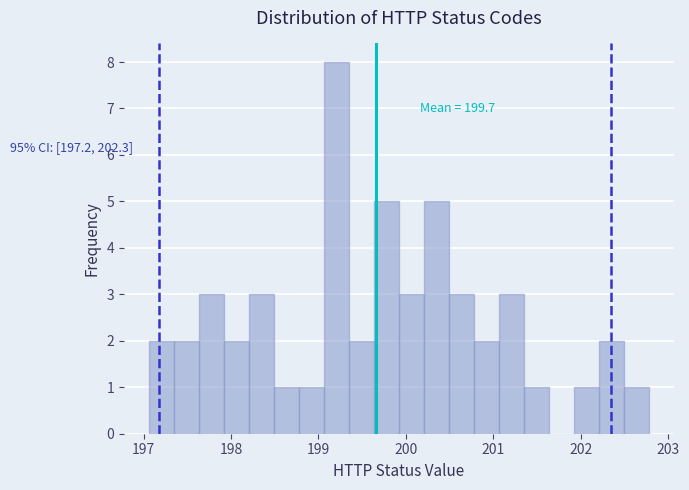

Around what value on the x-axis is the tallest bar? Give the approximate position of its centre, as read against the axis.

199.2